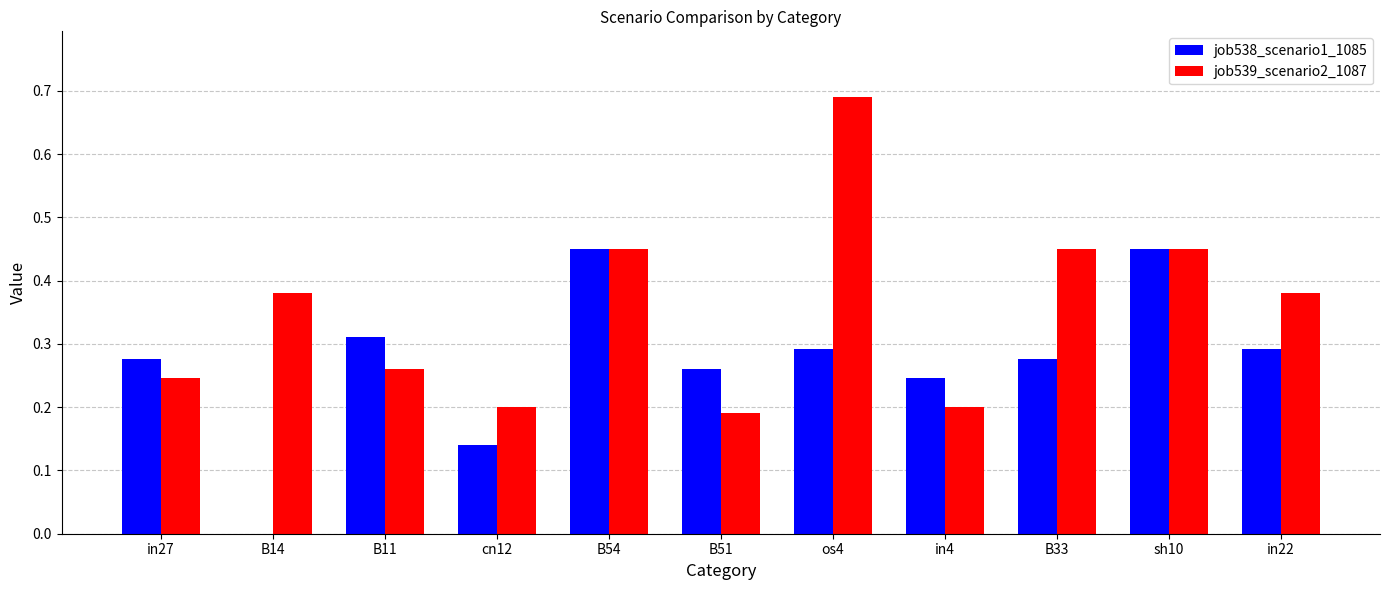

What is the sum of all job539_scenario2_1087 values?

3.9